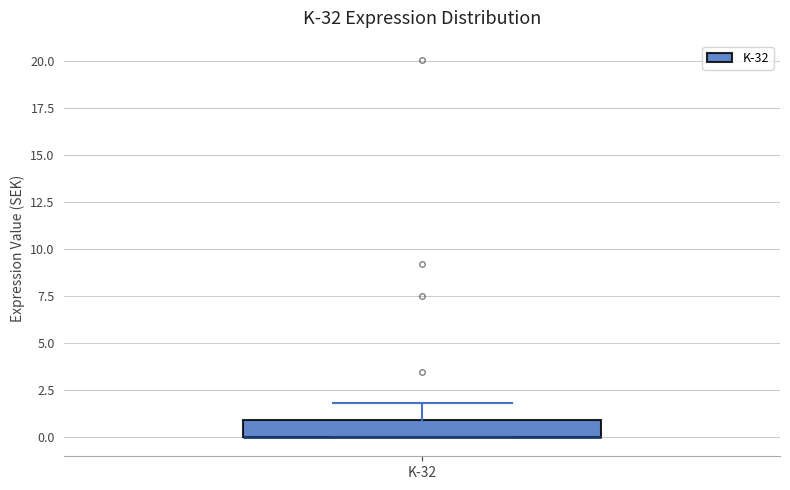

Where is the lower edge of the box for K-32 on the y-axis? The values are not printed on the chart, so give them approximately, as read against the axis.

0